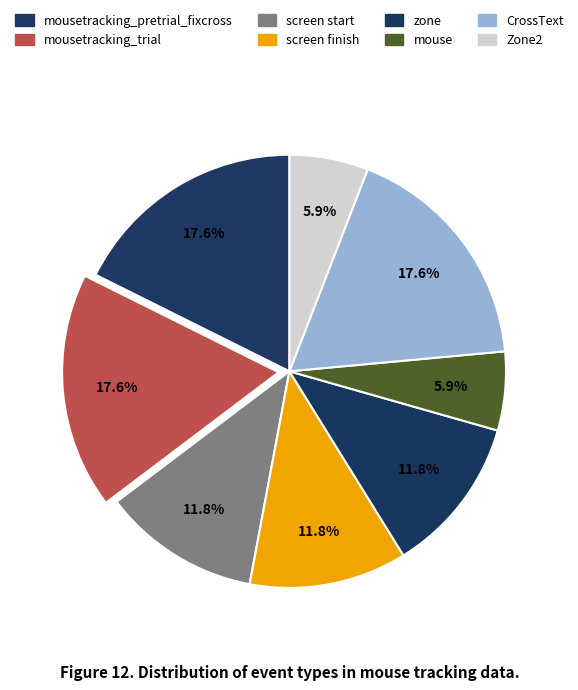

How many segments does this pie chart have?

8